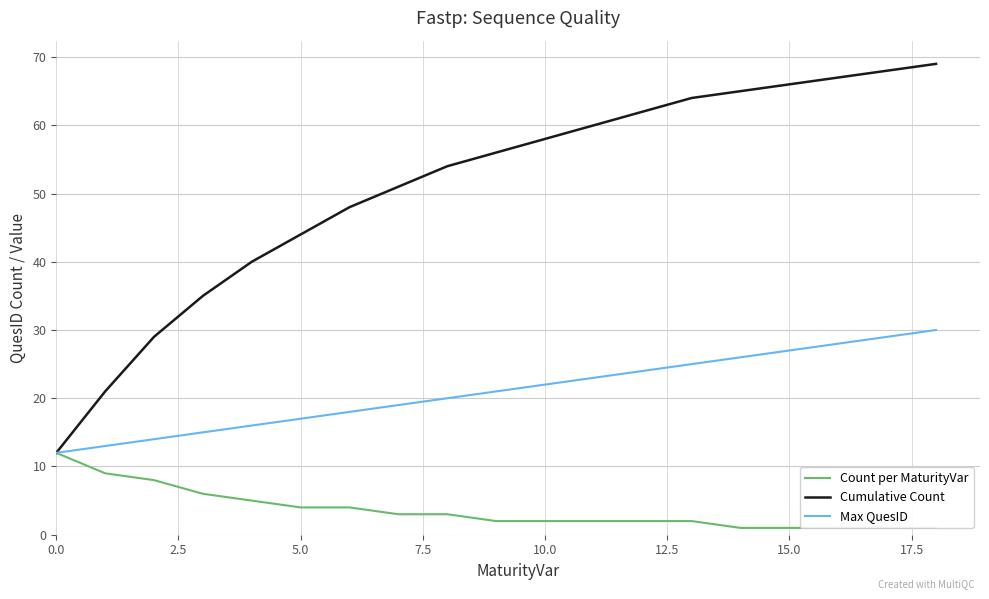

Is this an area chart (filled region under the line)?

No